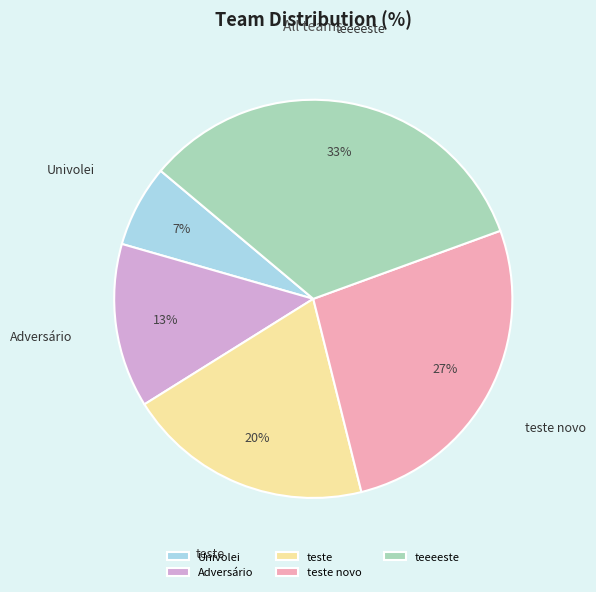

What is the largest slice in the pie chart?

teeeeste